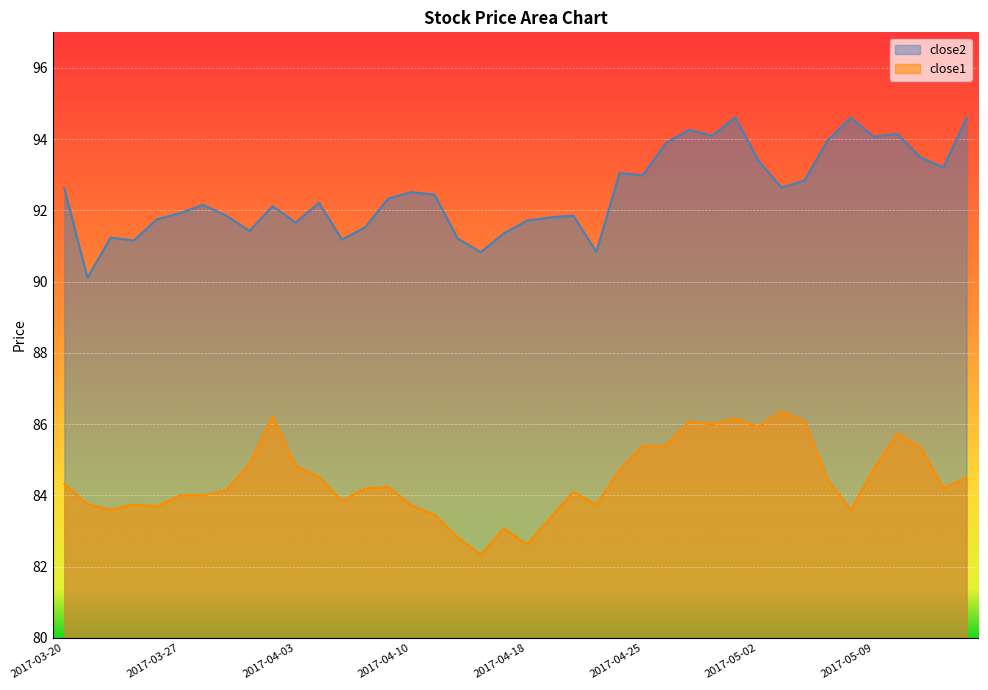

Reading left to right, extract all data points from this chart.

close2: 92.6	90.1	91.2	91.2	91.8	91.9	92.2	91.9	91.4	92.1	91.7	92.2	91.2	91.5	92.3	92.5	92.4	91.2	90.8	91.4	91.7	91.8	91.9	90.8	93.1	93.0	93.9	94.3	94.1	94.6	93.4	92.6	92.8	94.0	94.6	94.1	94.2	93.5	93.2	94.6
close1: 84.3	83.8	83.6	83.7	83.7	84.0	84.0	84.1	84.9	86.2	84.8	84.5	83.8	84.2	84.2	83.7	83.5	82.8	82.3	83.1	82.6	83.4	84.1	83.7	84.7	85.4	85.4	86.1	86.0	86.2	85.9	86.4	86.1	84.4	83.6	84.8	85.7	85.4	84.2	84.5